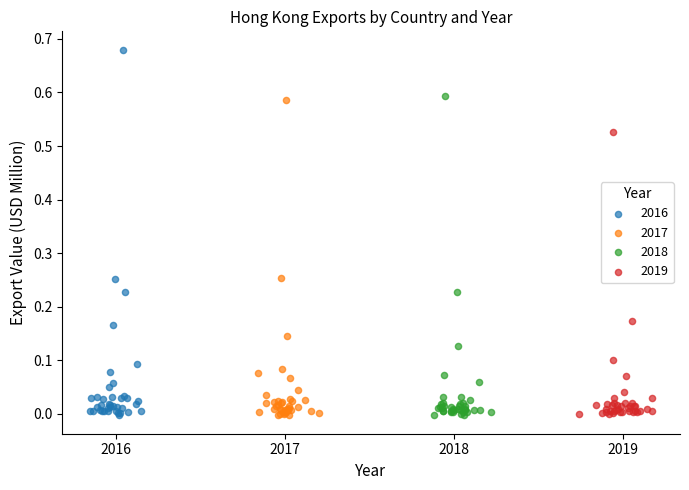

Which series reaches the maximum Y coordinate?

2016